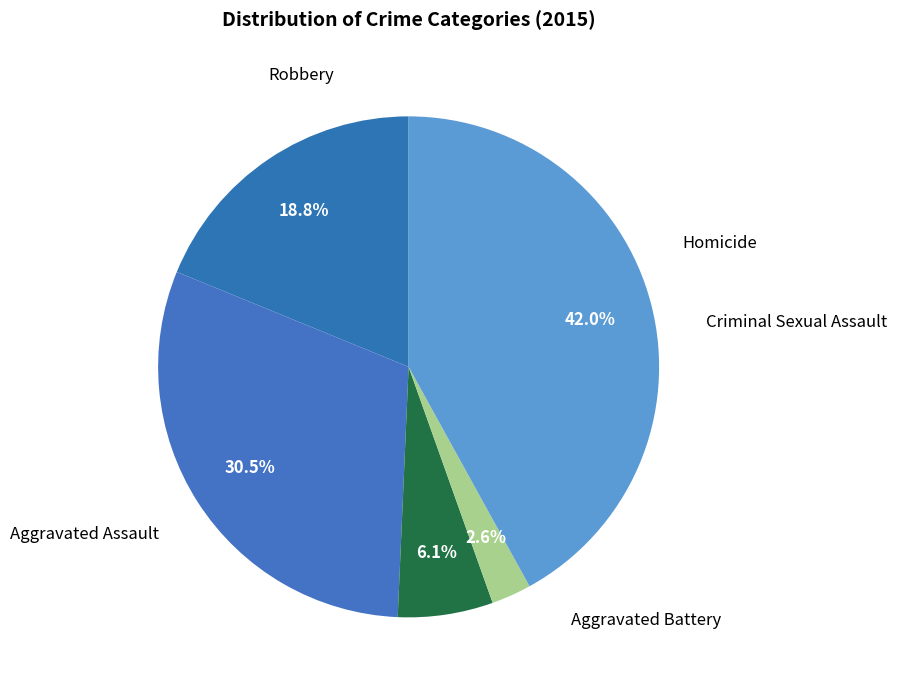

Count the number of slices in the pie.

5